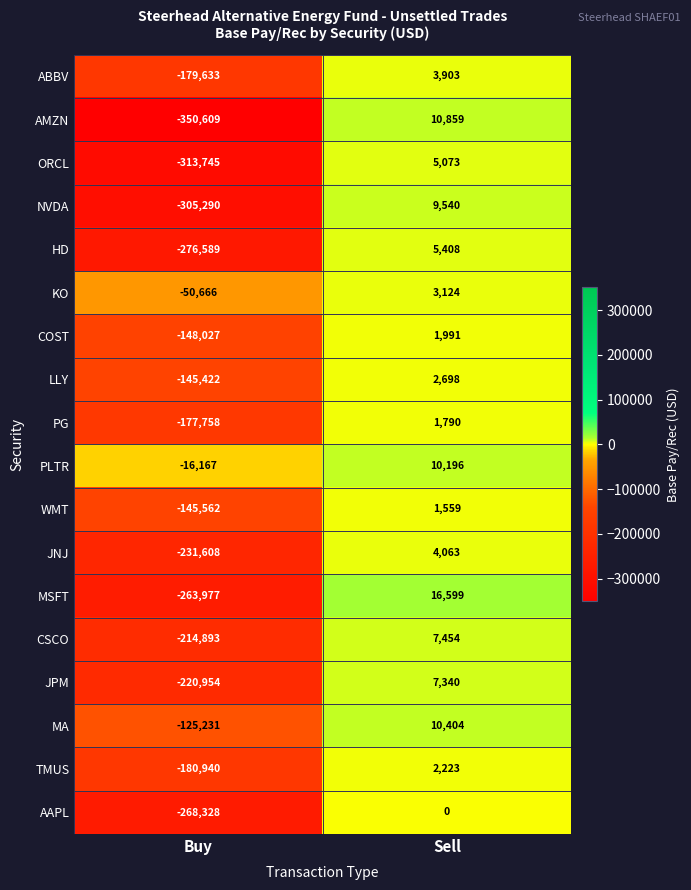

What is the difference between the highest and lowest values at Buy?

334442